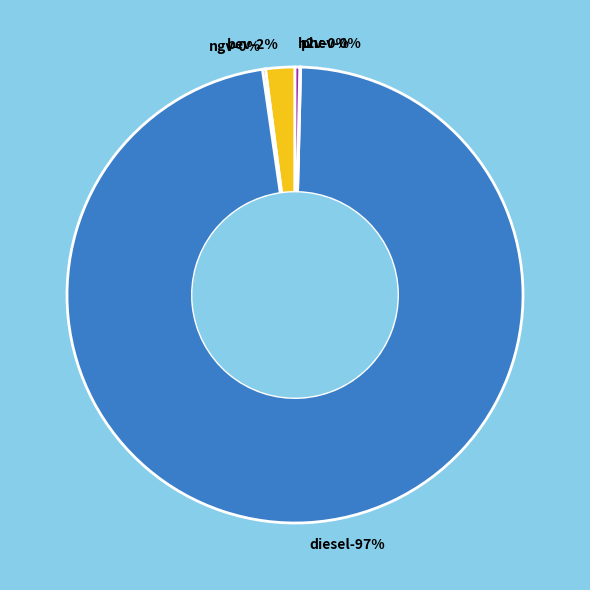

What is the majority slice?

diesel vehicle